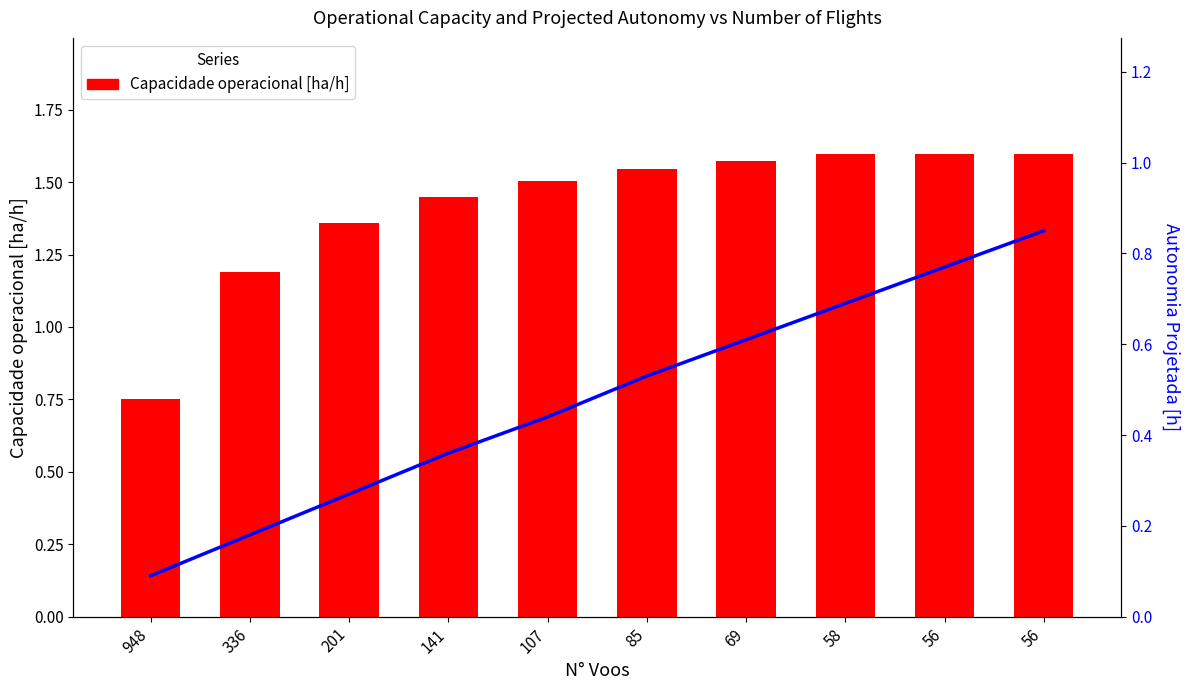

At how many categories does at least one series exceed 1?

9